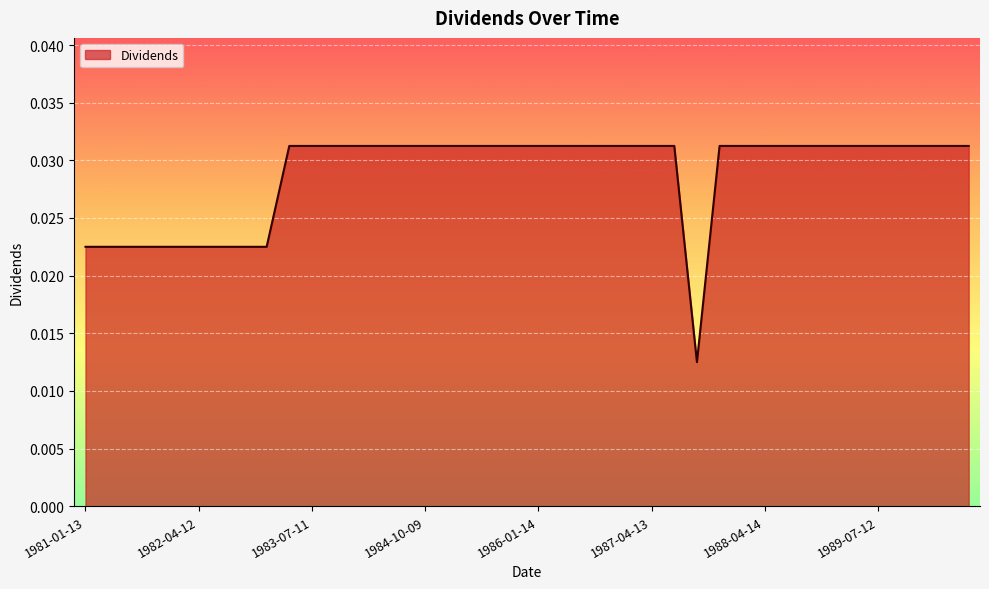

Does the chart display data point markers on the line(s)?

No